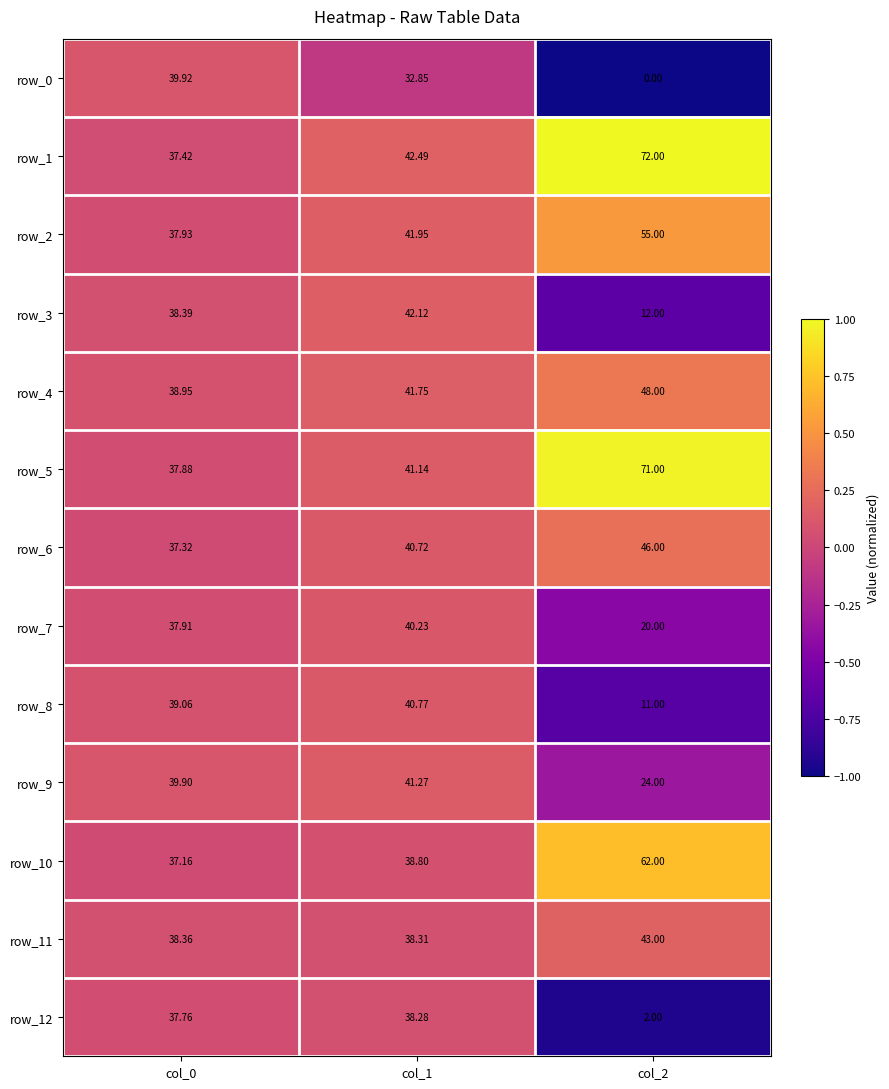

Is the value of row_5 at col_2 greater than the value of row_1 at col_2?

No